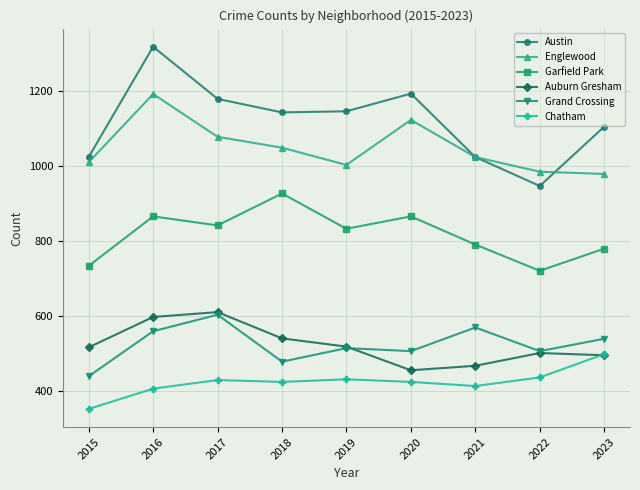

Where is the first local minimum for Grand Crossing?

2018